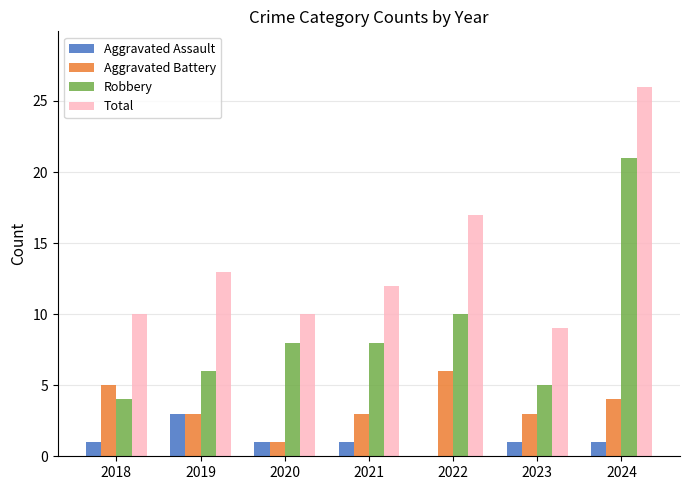

What value does the Aggravated Assault series have at 2018?

1